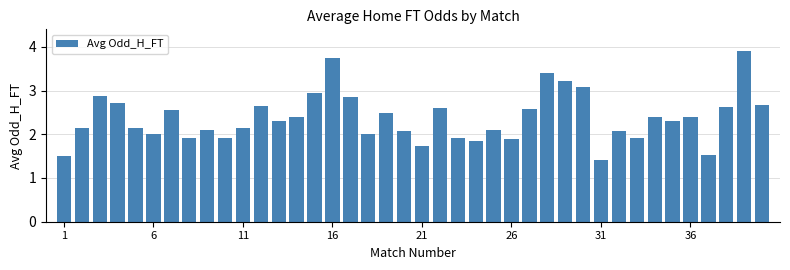

What is the value of the 22nd bar from the left?

2.6